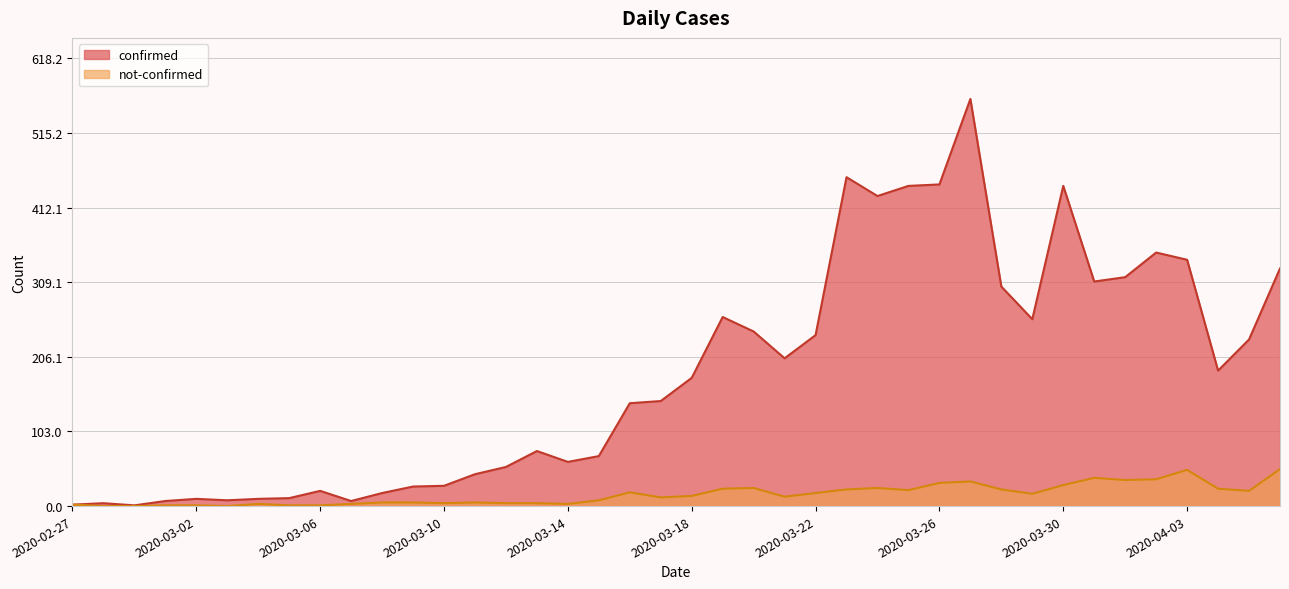

What position from the left is 2020-03-10?

13